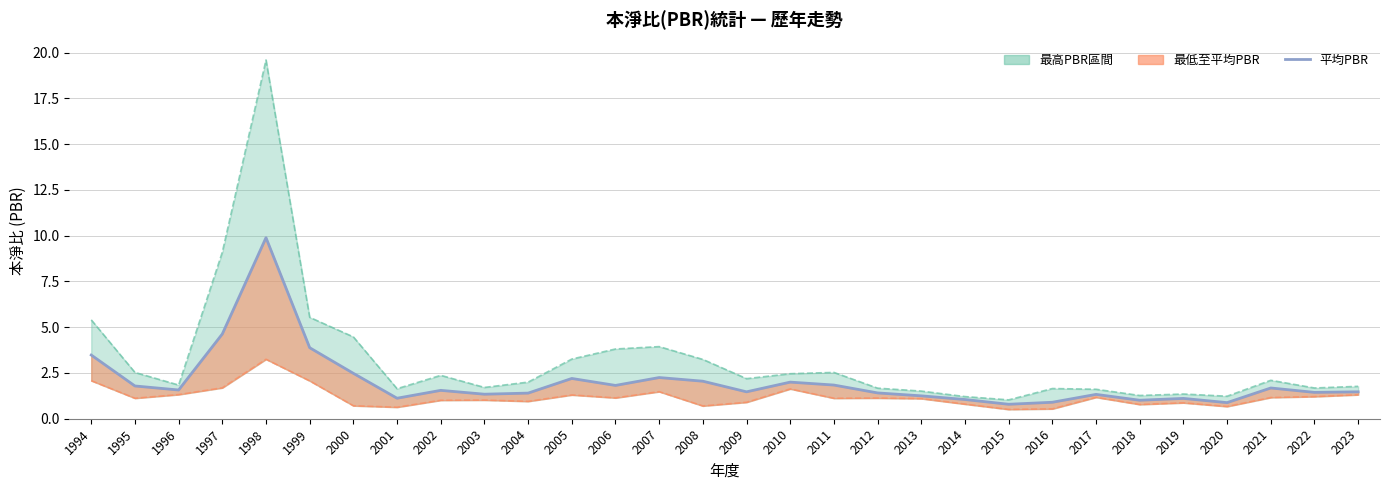

True or false: the data shows 1.4 at 2012.

True